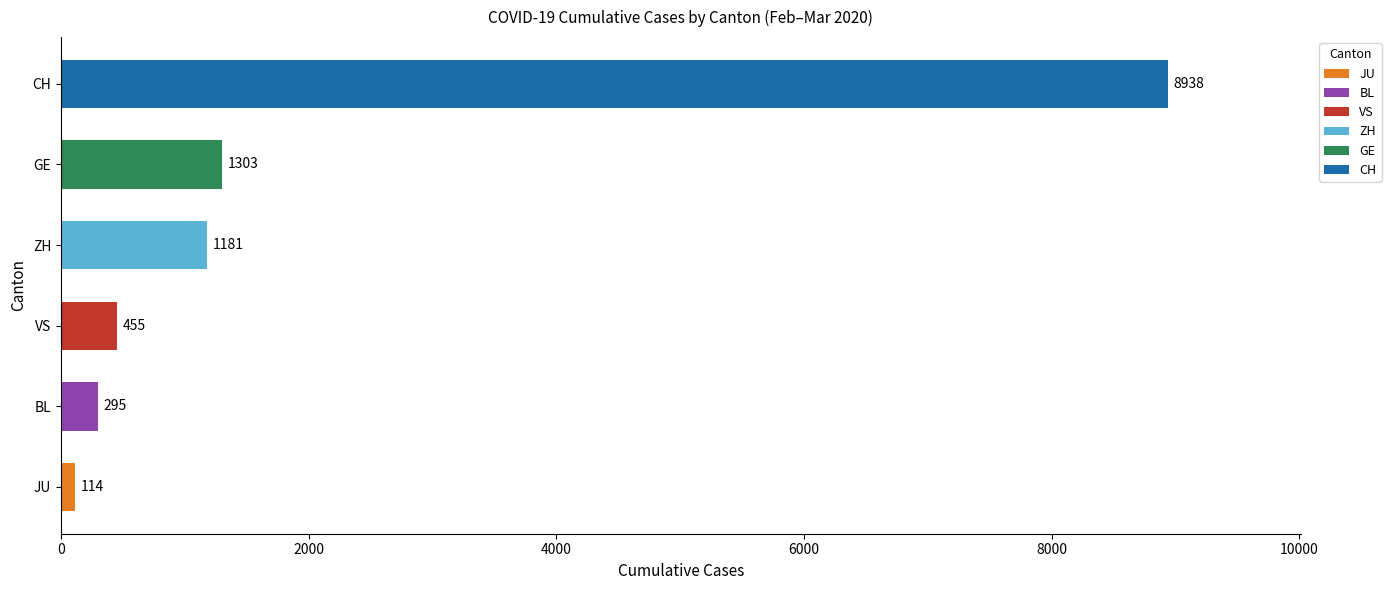

How many series are shown in this chart?

6